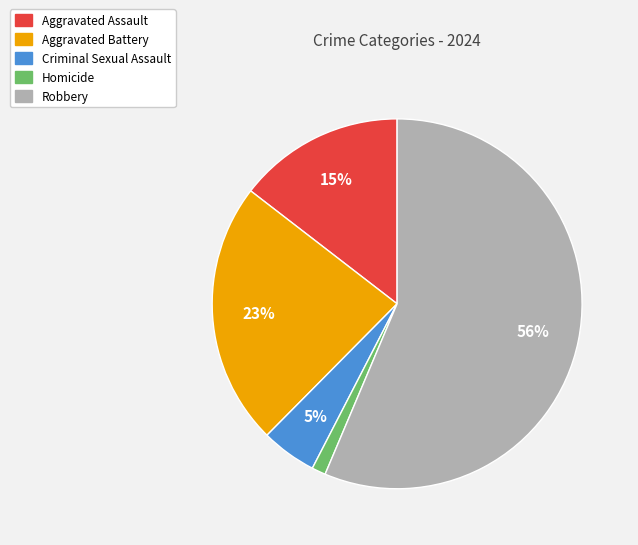

Is it true that Aggravated Battery is 23% of the pie?

True